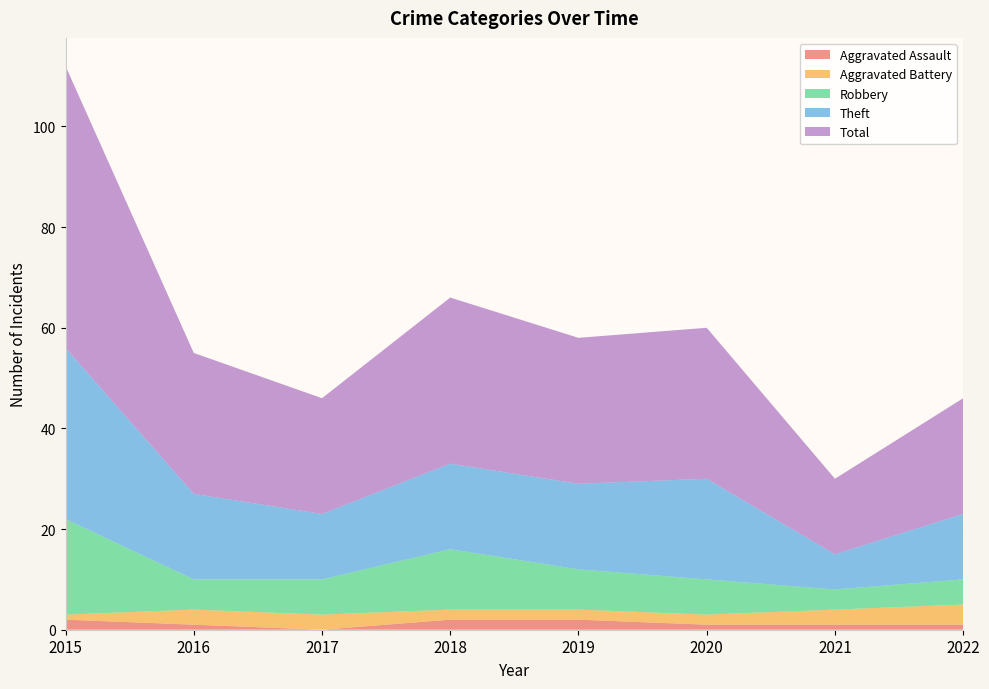

Reading right to left, transcribe all the data shown in this chart.

Aggravated Assault: 2022=1	2021=1	2020=1	2019=2	2018=2	2017=0	2016=1	2015=2
Aggravated Battery: 2022=4	2021=3	2020=2	2019=2	2018=2	2017=3	2016=3	2015=1
Robbery: 2022=5	2021=4	2020=7	2019=8	2018=12	2017=7	2016=6	2015=19
Theft: 2022=13	2021=7	2020=20	2019=17	2018=17	2017=13	2016=17	2015=34
Total: 2022=23	2021=15	2020=30	2019=29	2018=33	2017=23	2016=28	2015=56